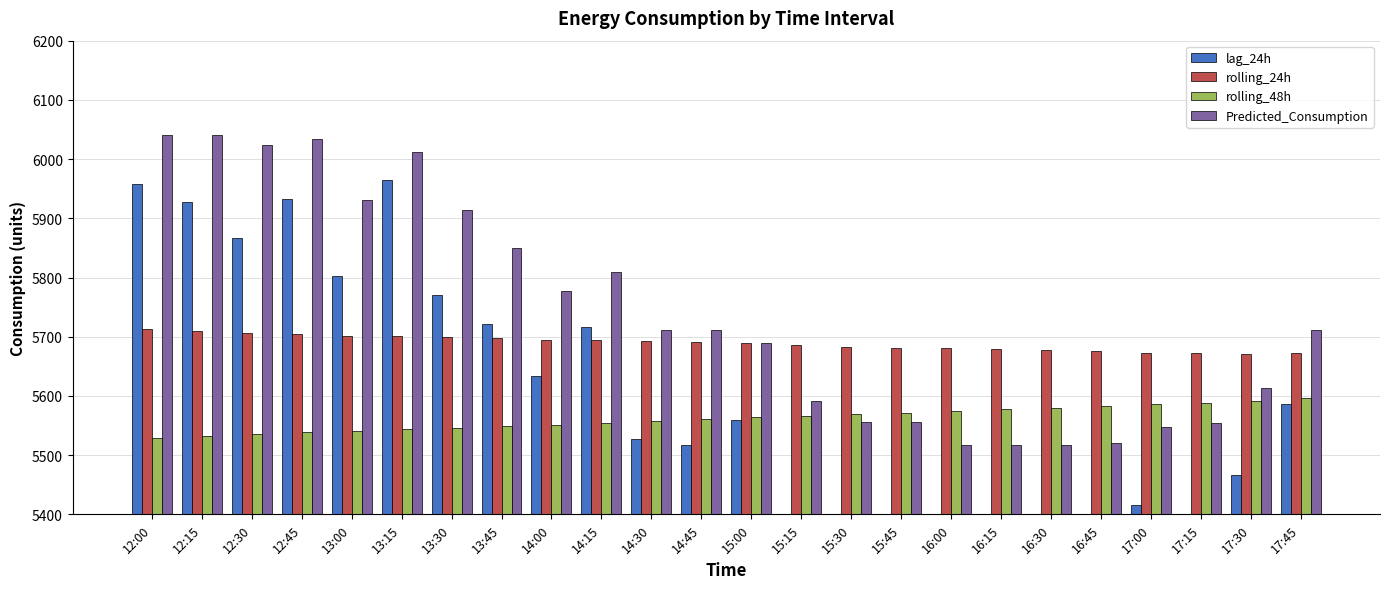

Rank the series at 14:45 from highest to lowest value.

Predicted_Consumption, rolling_24h, rolling_48h, lag_24h